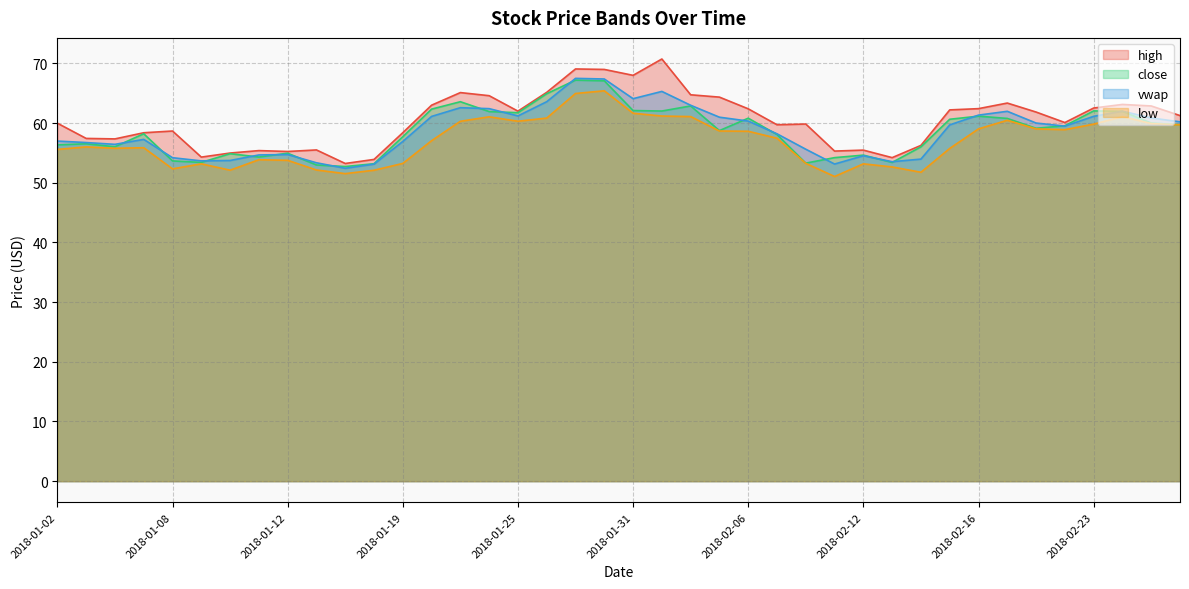

At how many categories does at least one series exceed 52?

40